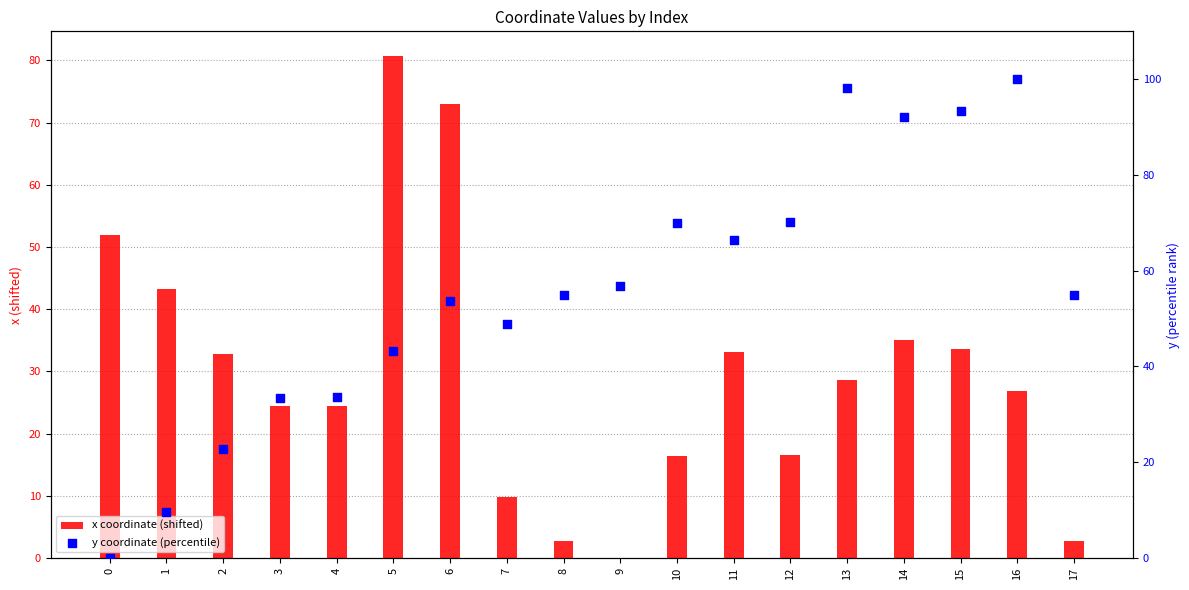

What is the total value across all series at 14?

127.0